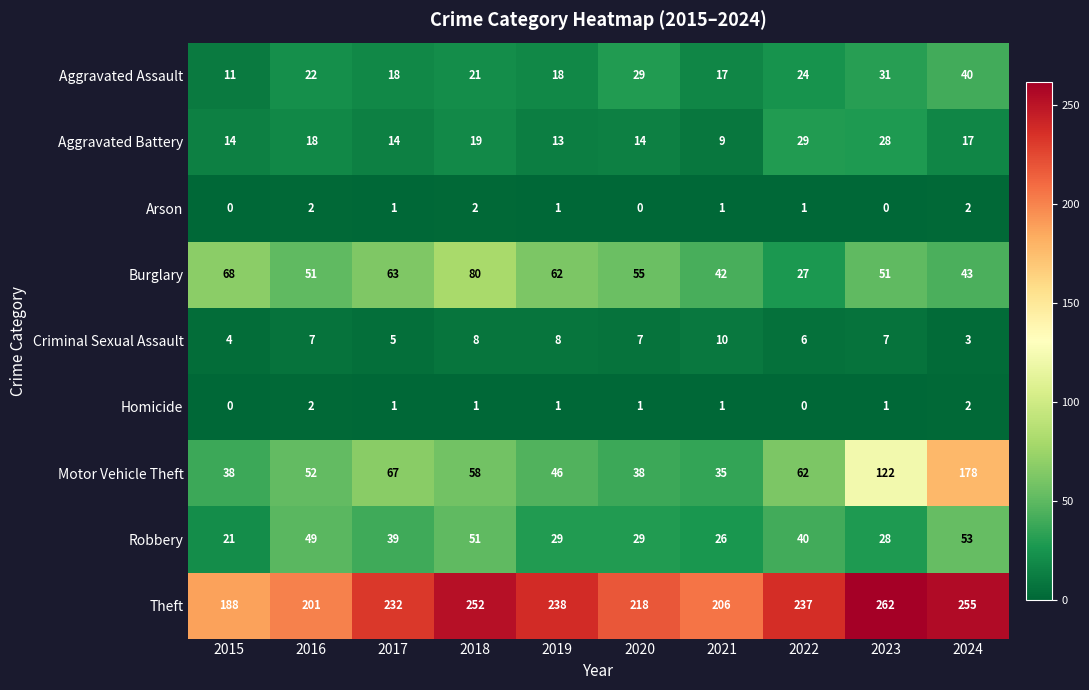

Which category has the highest value across all series?

2023